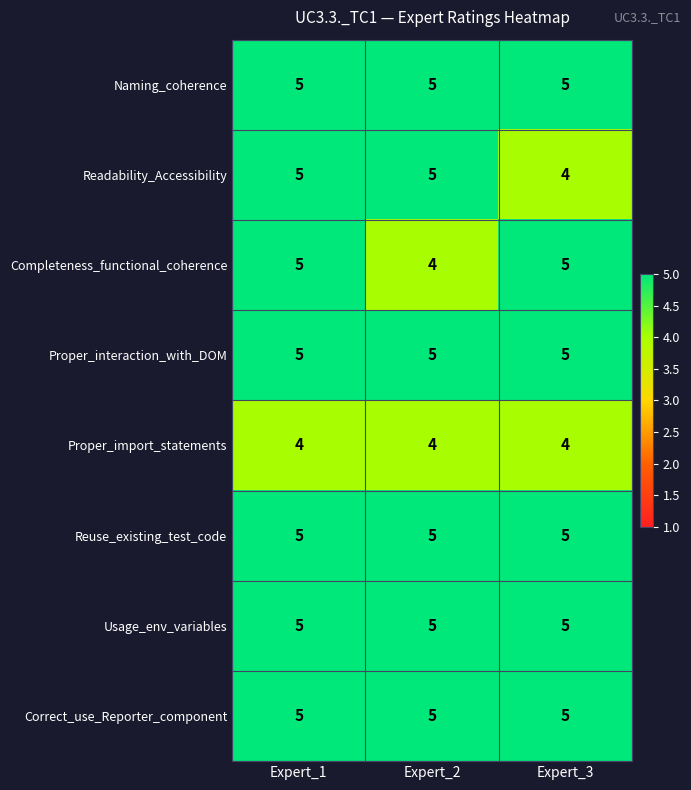

What is the smallest value displayed?

4